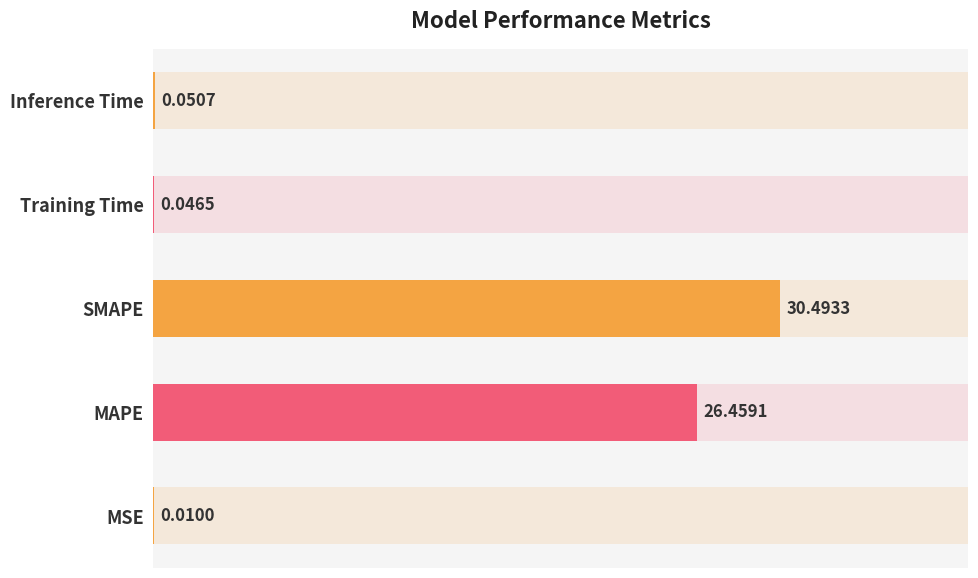

What is the sum of the values at Inference Time and MAPE?

26.5